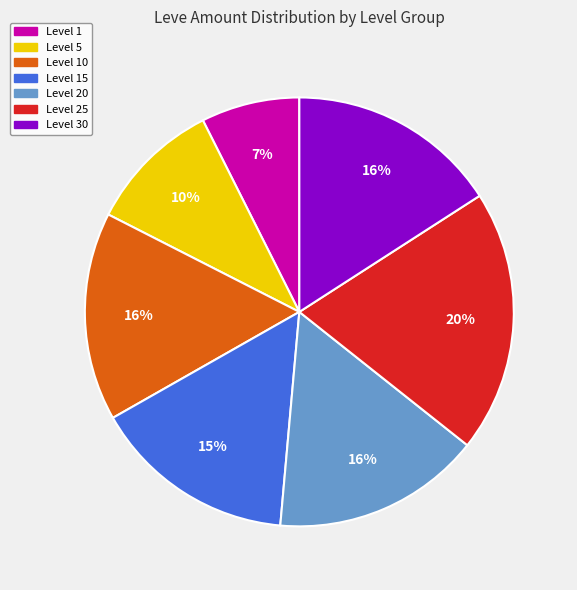

Does Level 15 account for over 50% of the chart?

No